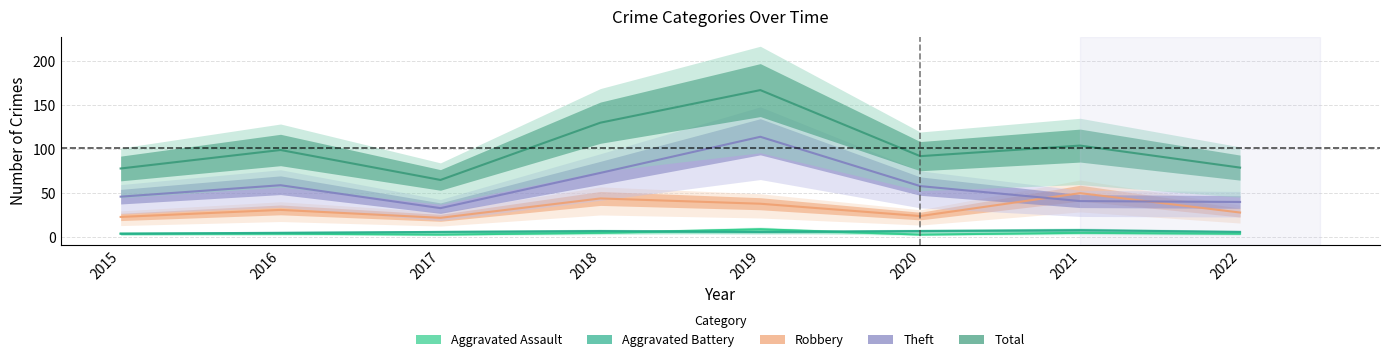

What is the sum of the Theft values at 2017 and 2022?

73